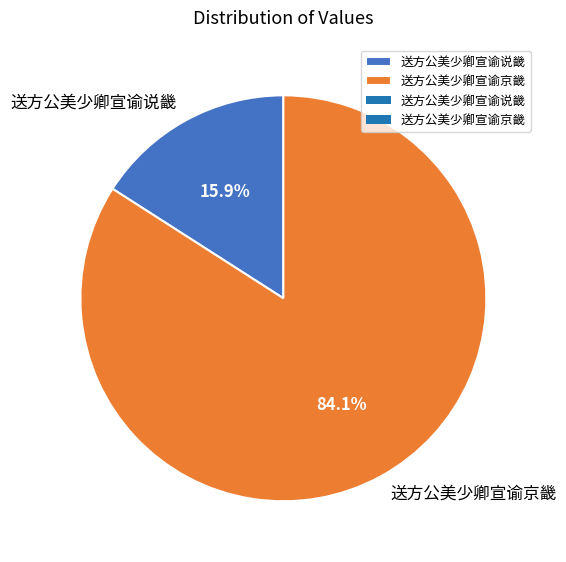

Rank the categories by value from lowest to highest.

送方公美少卿宣谕说畿, 送方公美少卿宣谕京畿